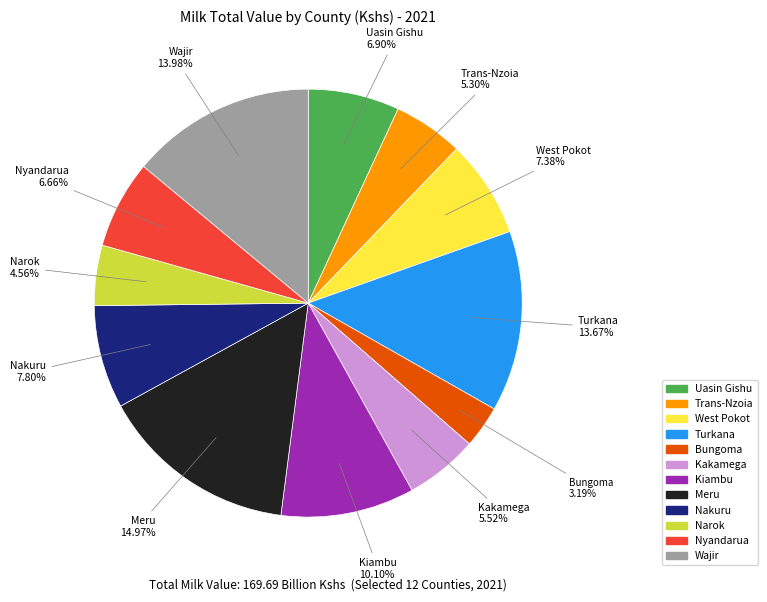

How many slices are in this pie chart?

12